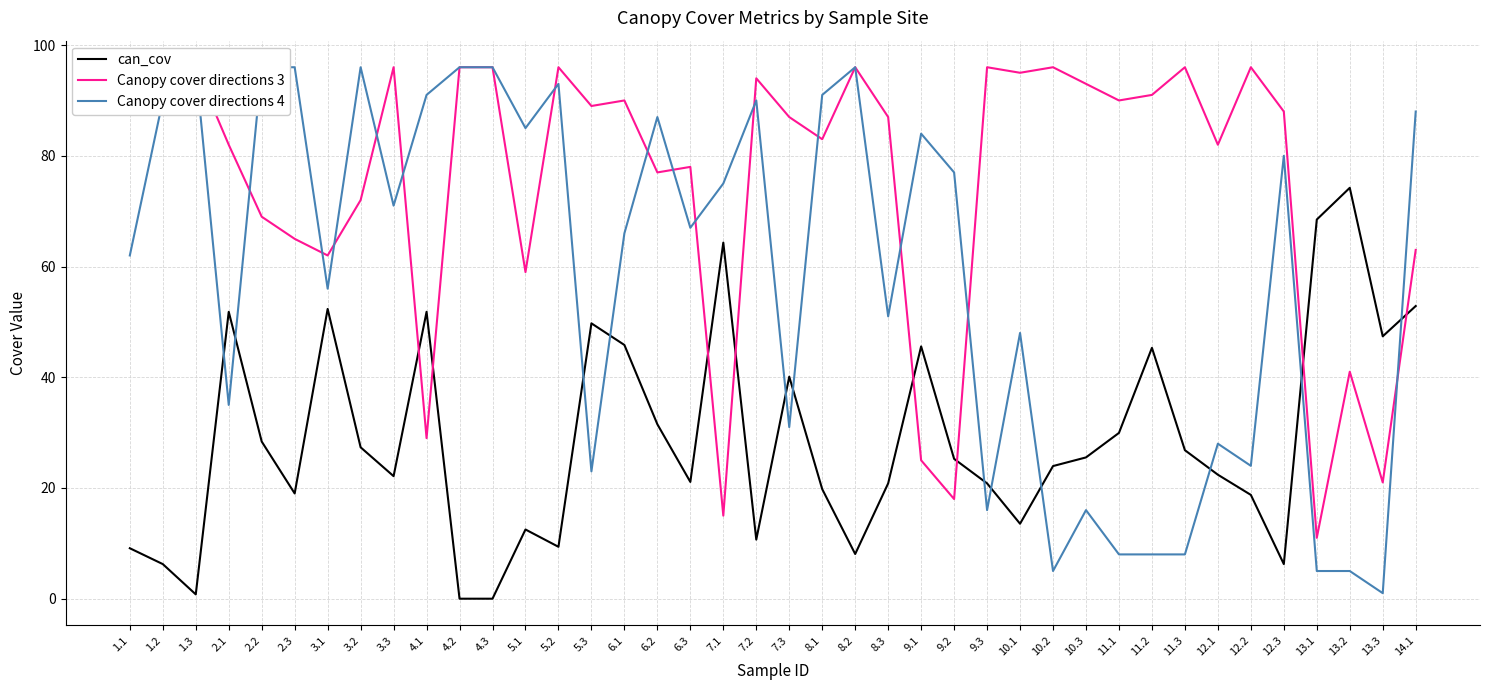

List the series in order of their peak value, lowest first.

can_cov, Canopy cover directions 3, Canopy cover directions 4